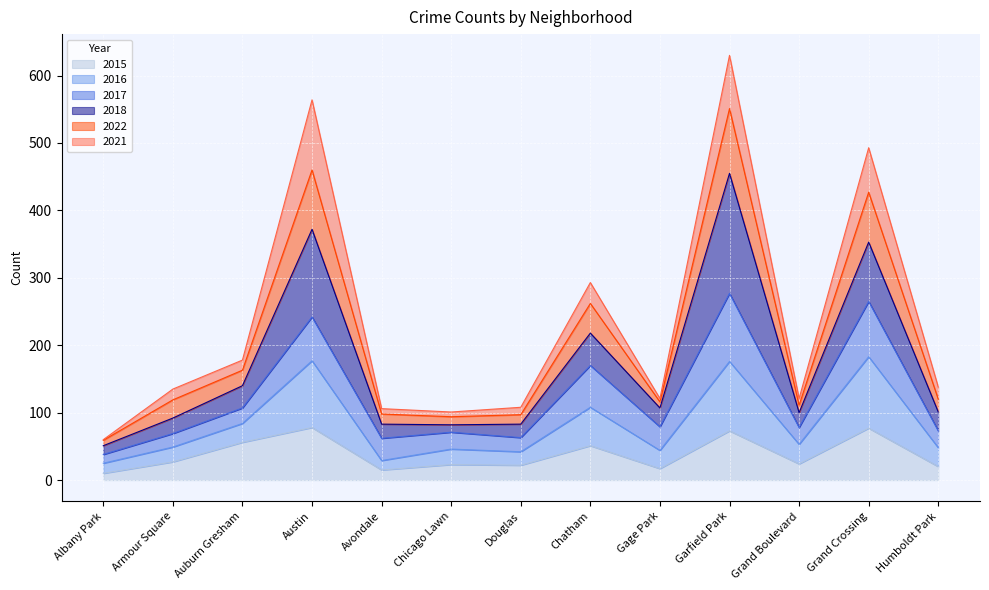

What is the difference between the maximum and minimum values in the 2016 series?

239